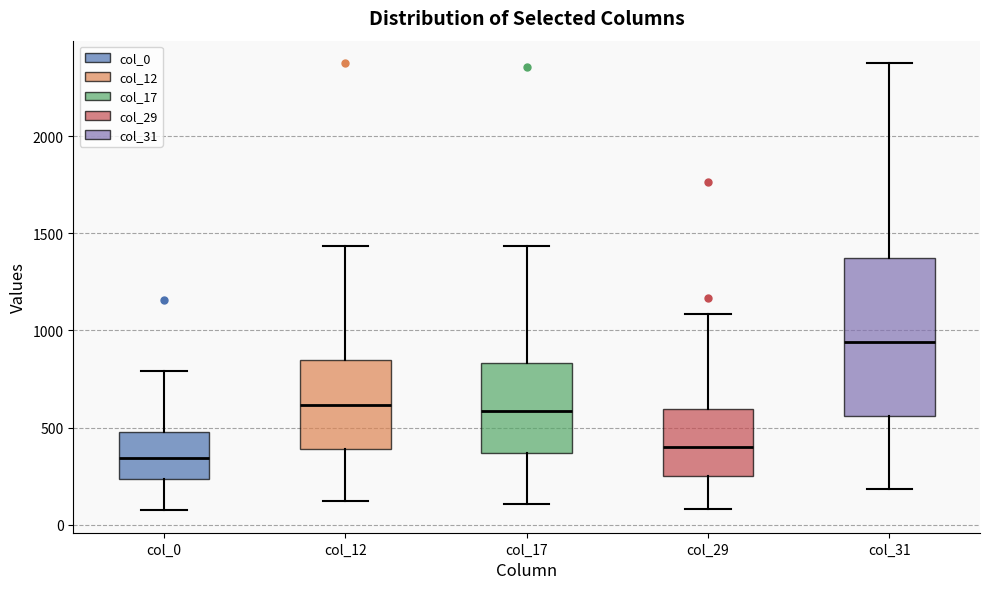

Which box's median line is the lowest?

col_0